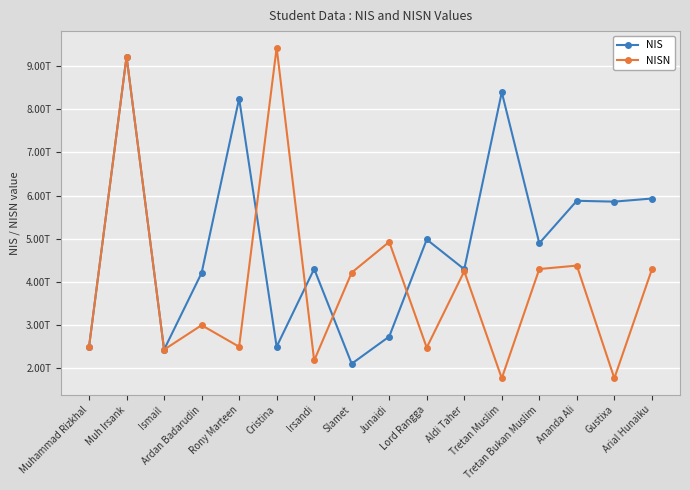

After their last crossing, which series has the higher values: NISN or NIS?

NIS